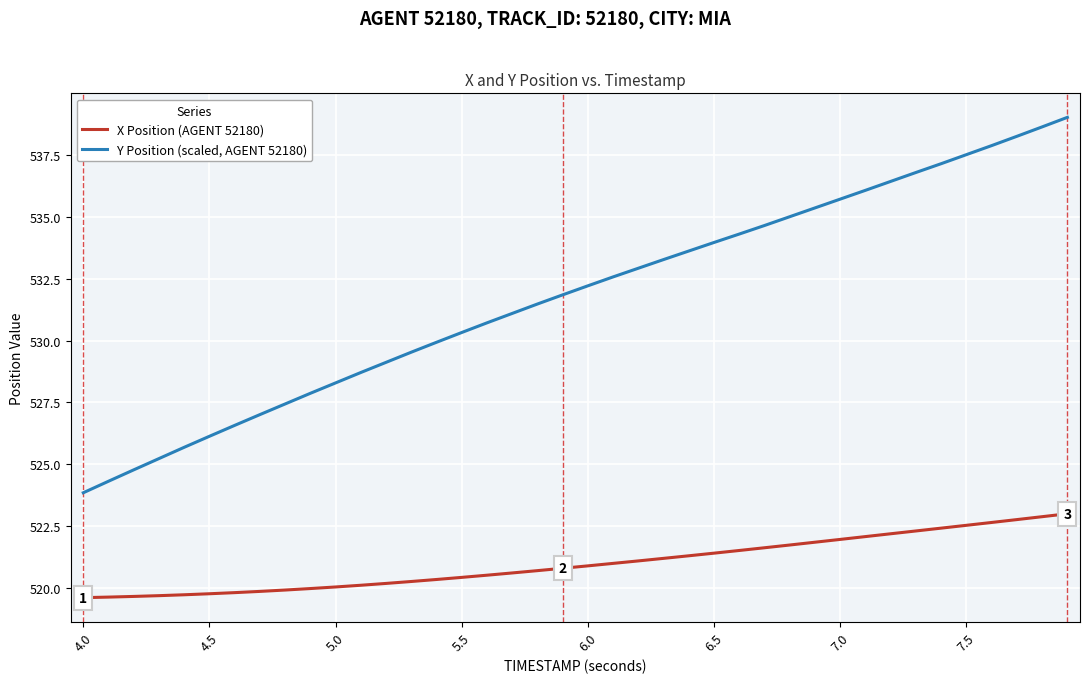

Which series has the widest spread of values?

Y Position (scaled, AGENT 52180)